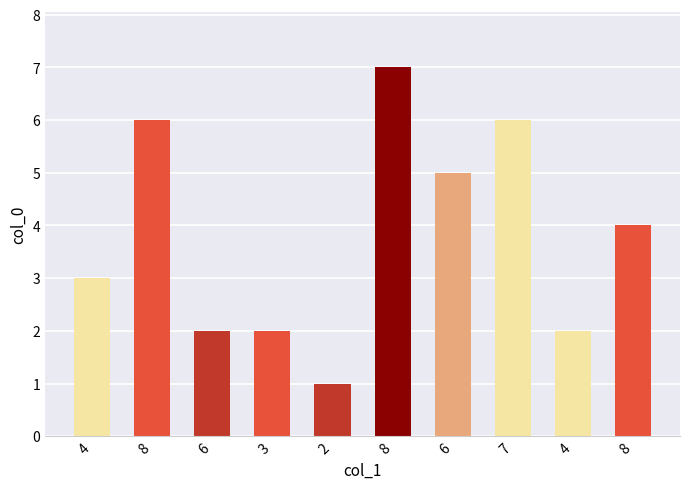

Are the bars horizontal?

No